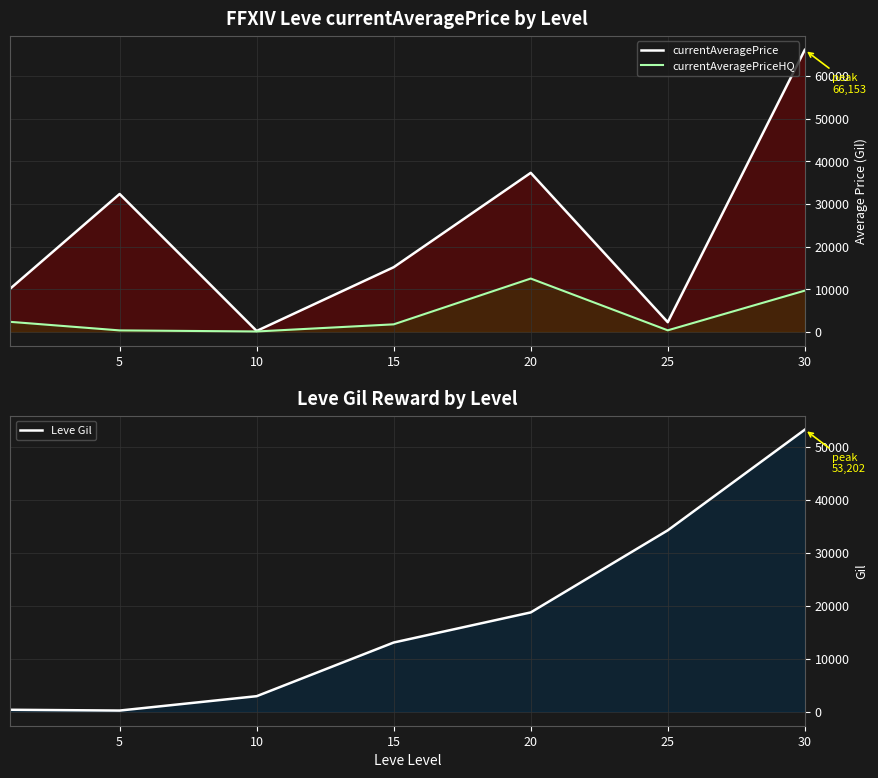

At how many categories does at least one series exceed 17537?

4